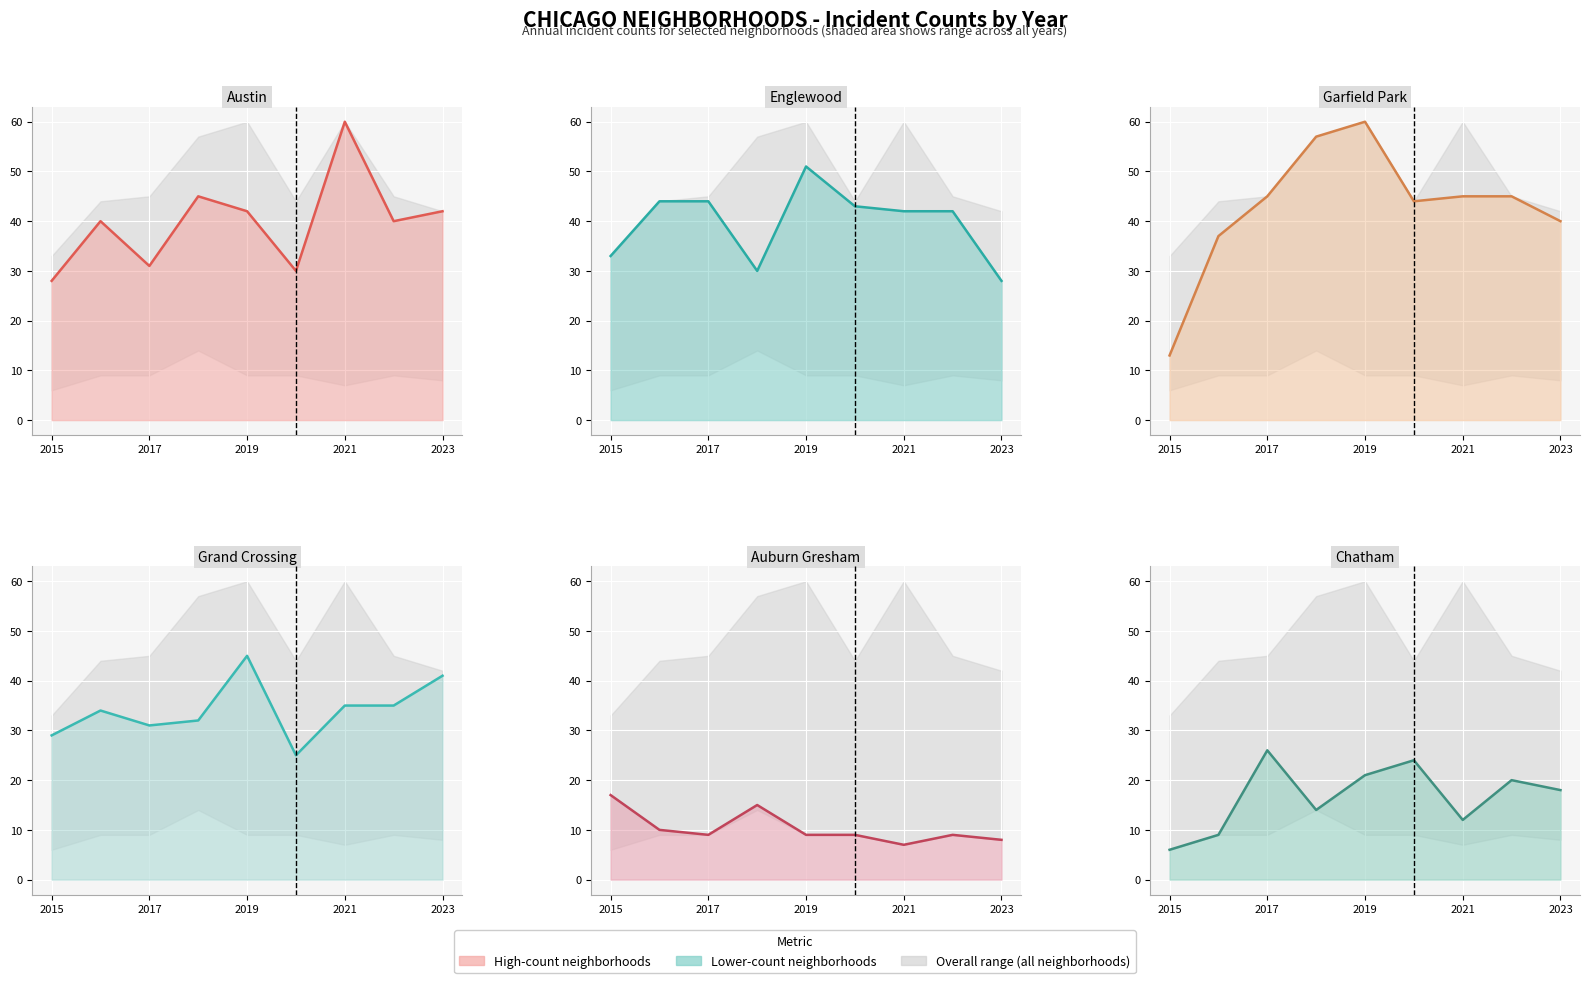

What is the maximum value shown in the chart?

60